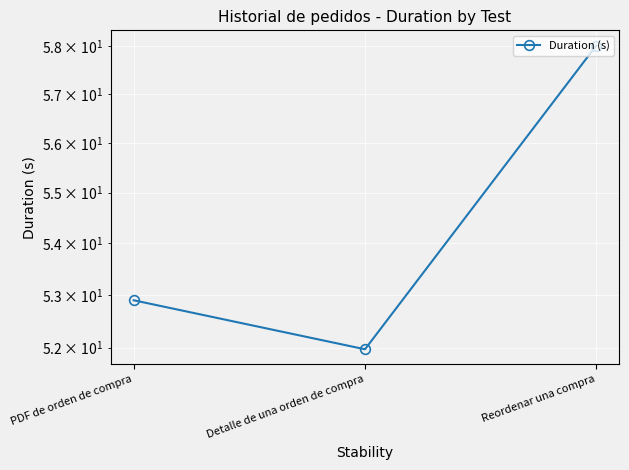

What is the label of the 2nd point from the left?

Detalle de una orden de compra